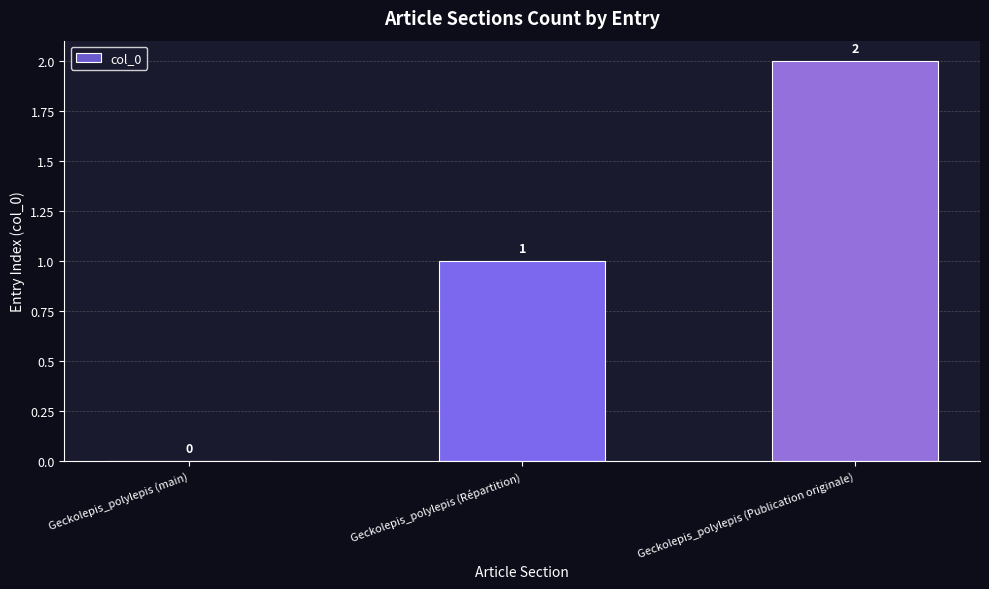

What is the ratio of the value at Geckolepis_polylepis (Publication originale) to the value at Geckolepis_polylepis (Répartition)?

2.0